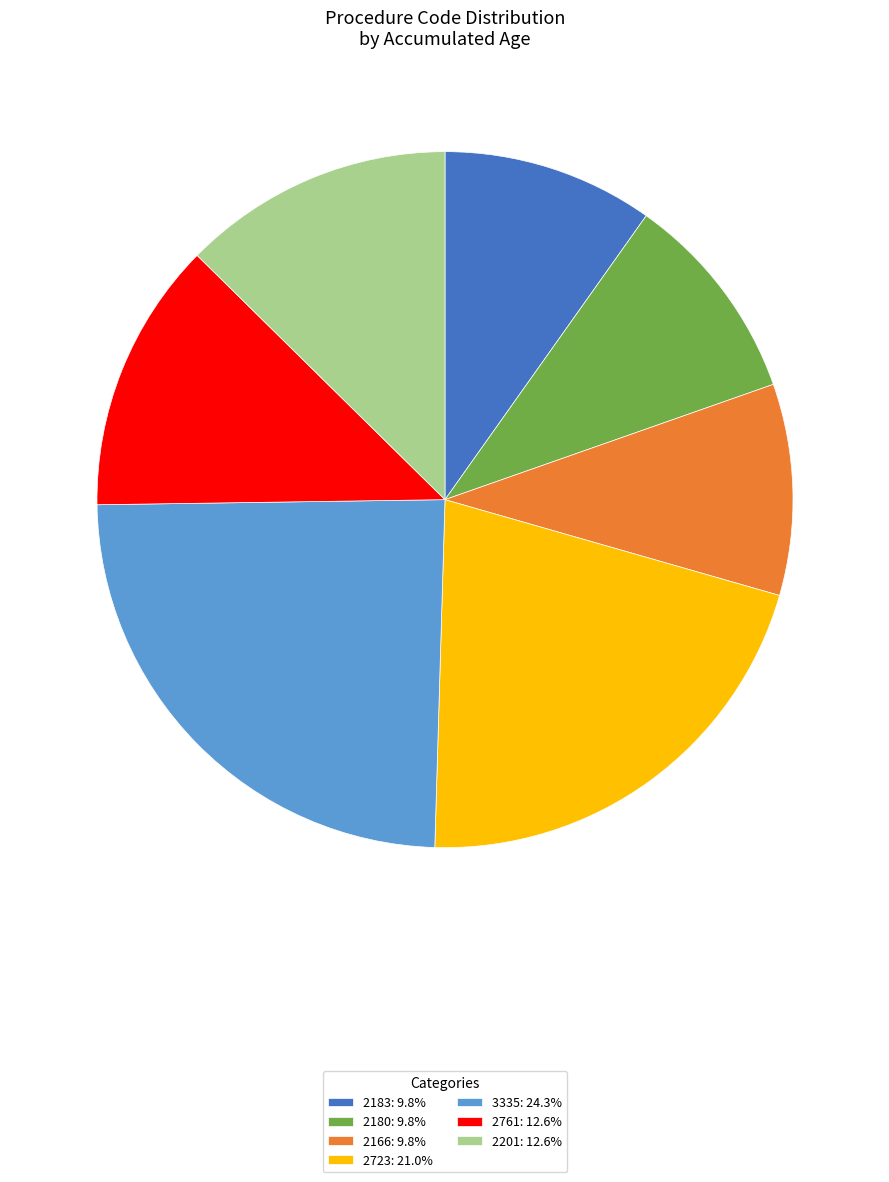

Is it true that 2166 is 25% of the pie?

False